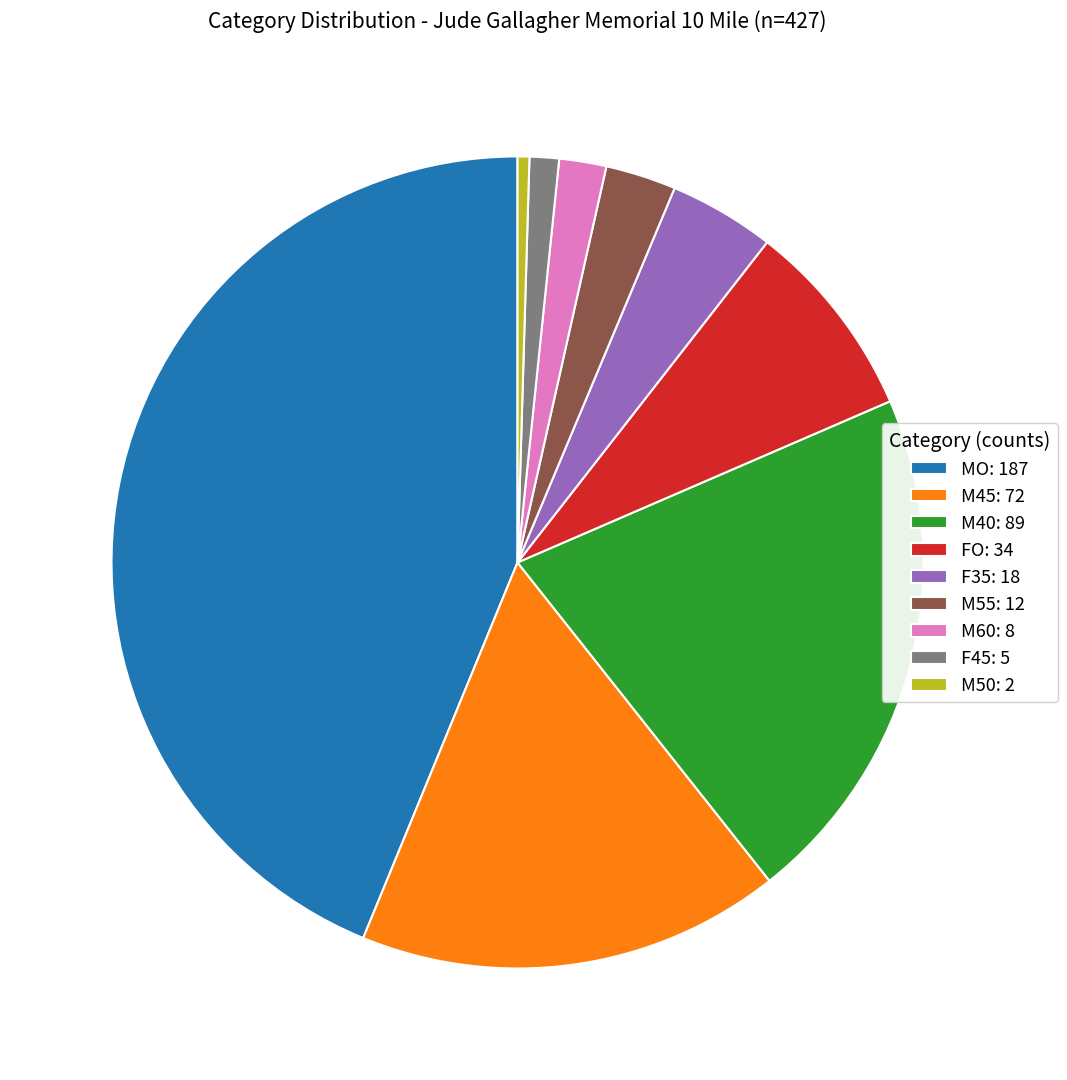

Approximately how many times larger is the value at M55: 12 compared to F35: 18?

0.7